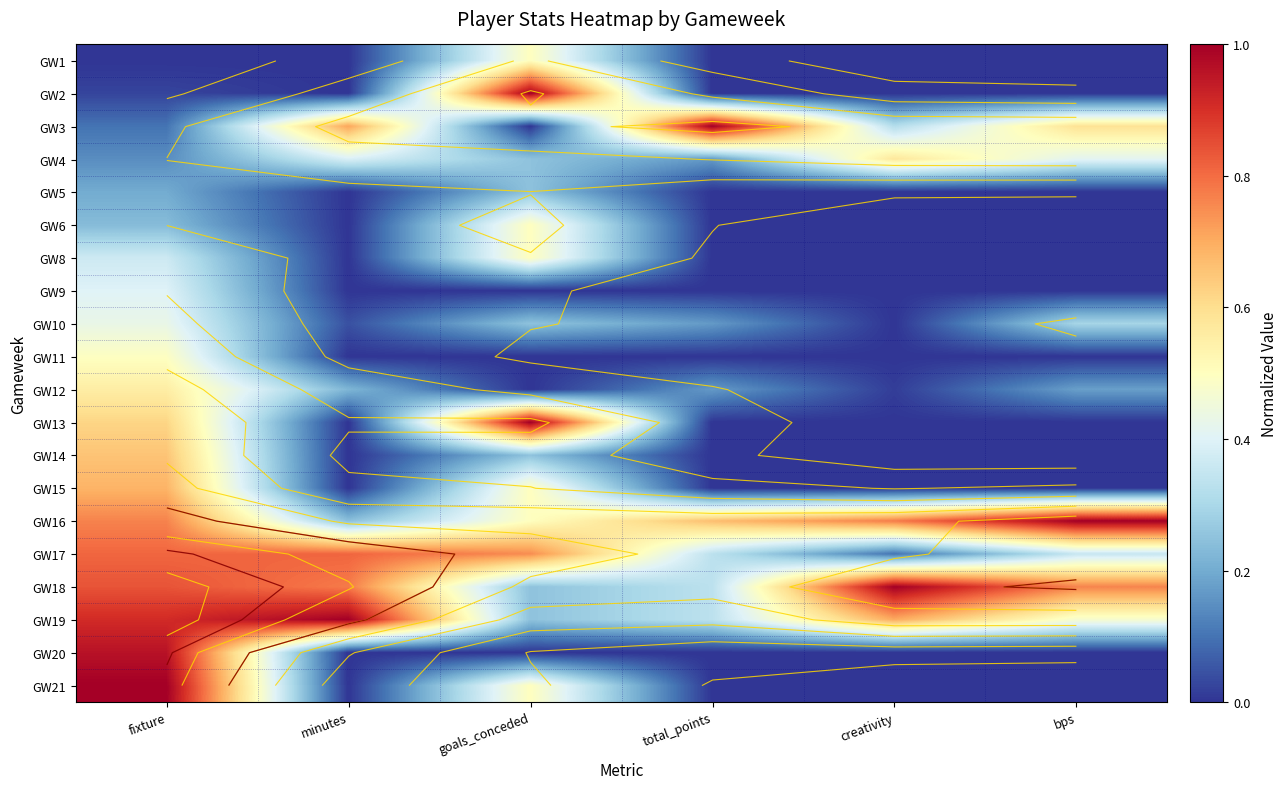

Which has a higher value, goals_conceded or minutes?

goals_conceded